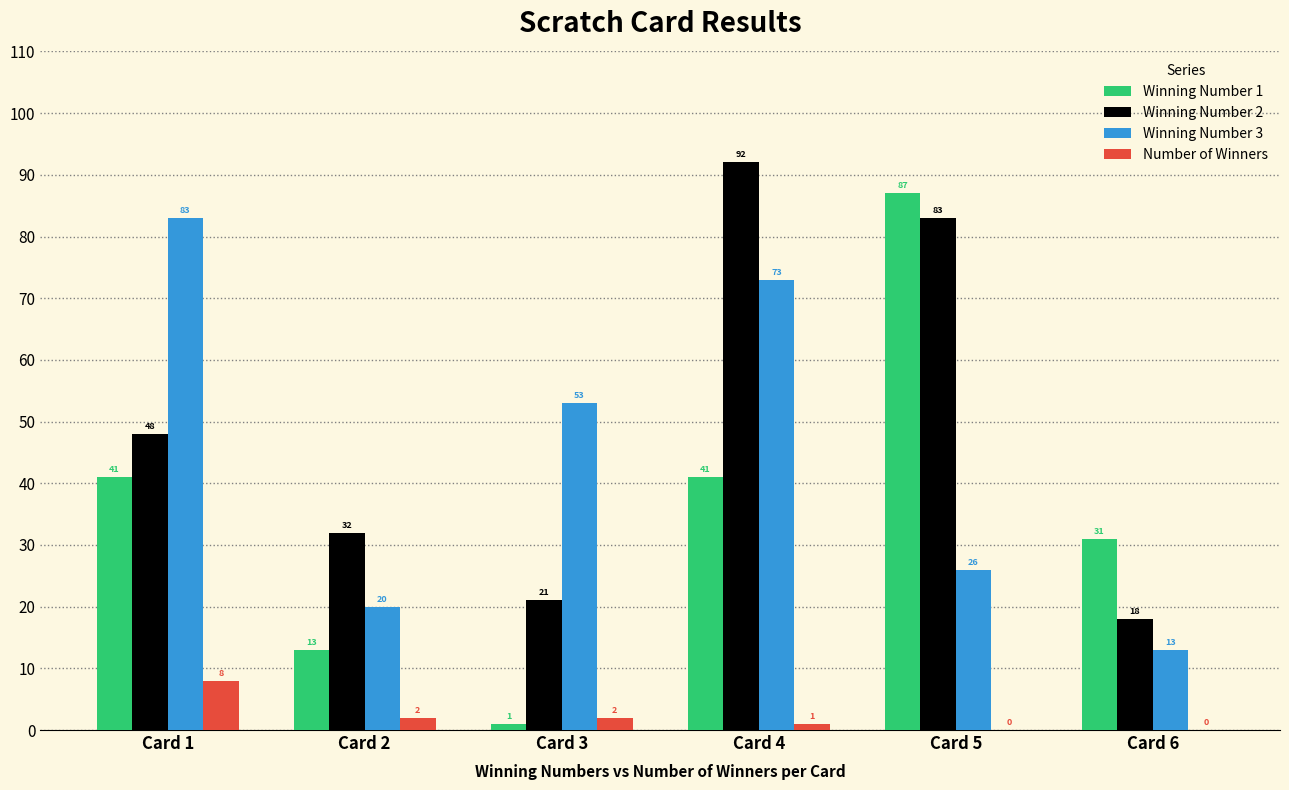

The Winning Number 1 series shows 55 at Card 4. True or false?

False